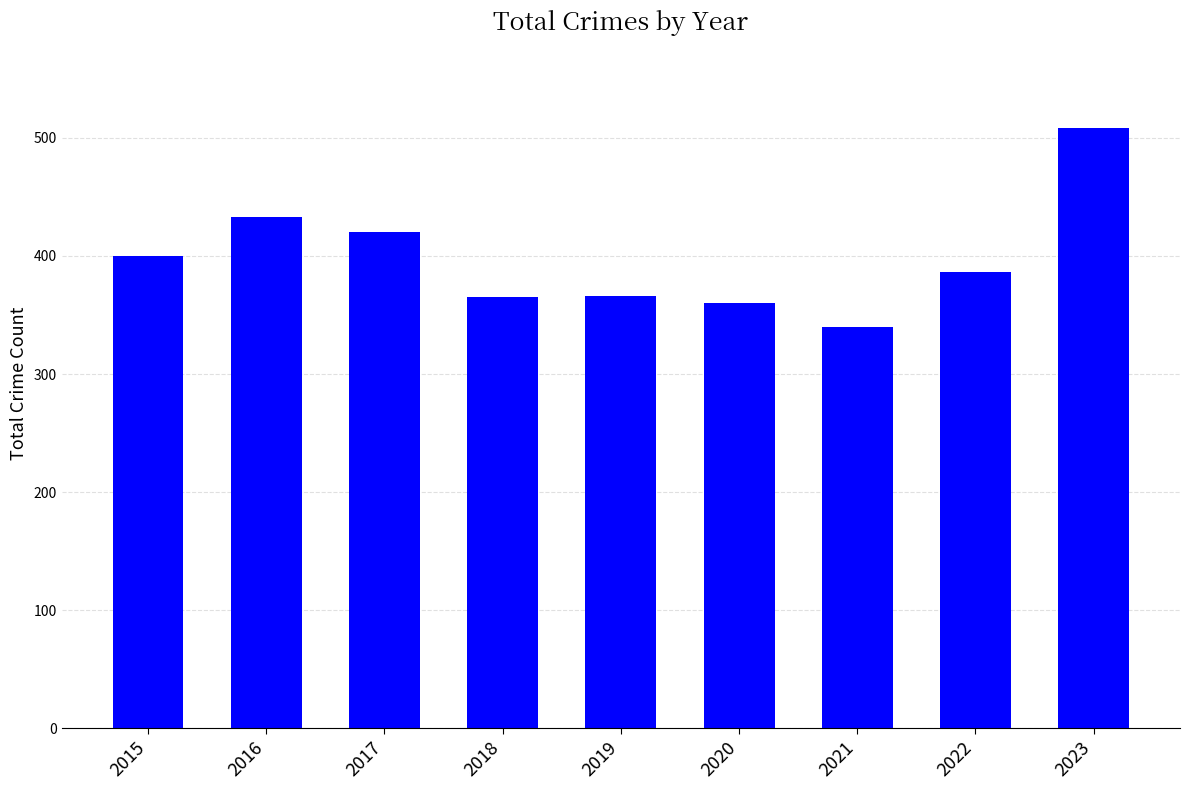

What is the maximum value shown in the chart?

508